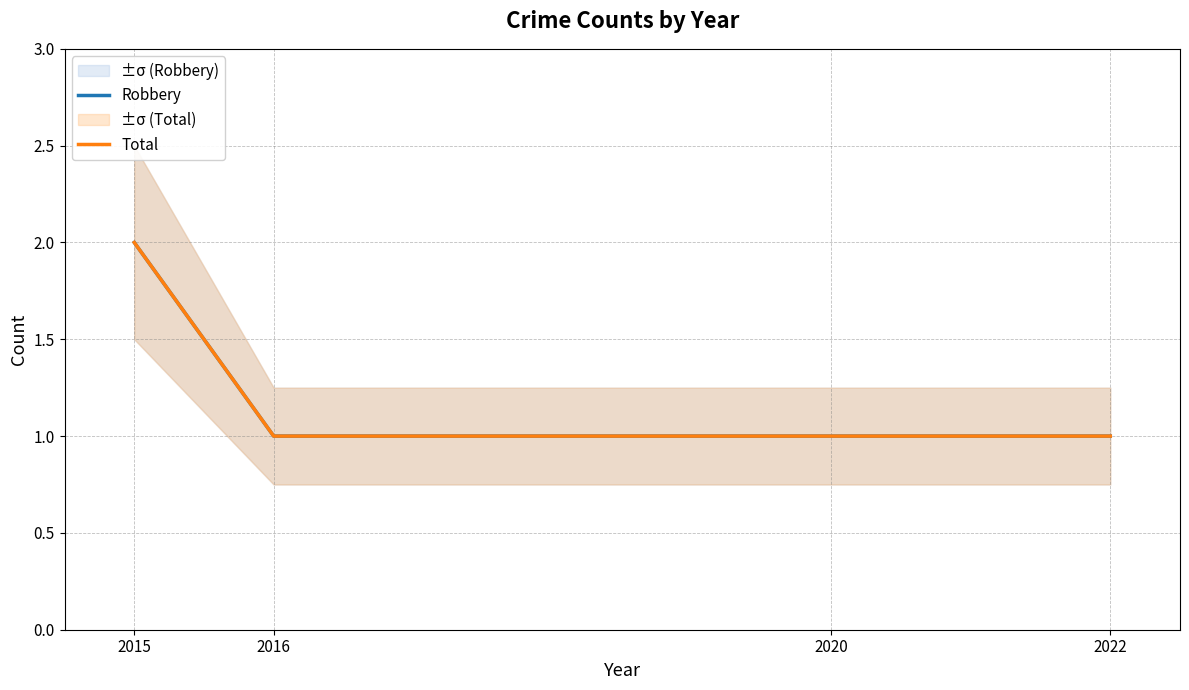

What is the greatest value displayed?

2